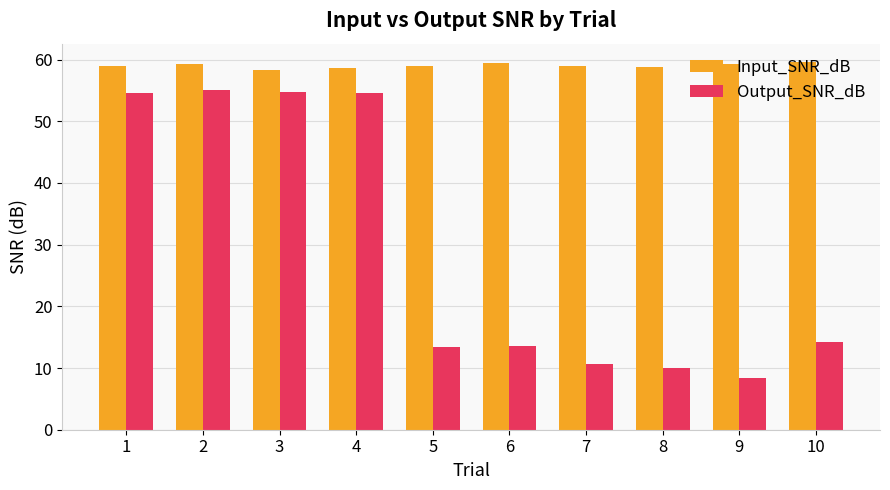

What are all the series names shown in the legend?

Input_SNR_dB, Output_SNR_dB